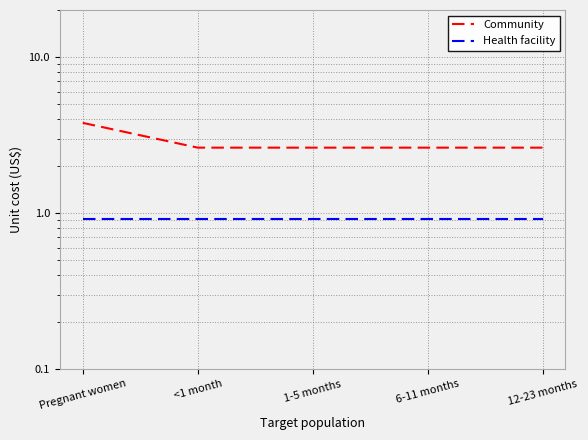

Reading left to right, what are all the values shown in this chart?

Community: 3.8	2.6	2.6	2.6	2.6
Health facility: 0.9	0.9	0.9	0.9	0.9